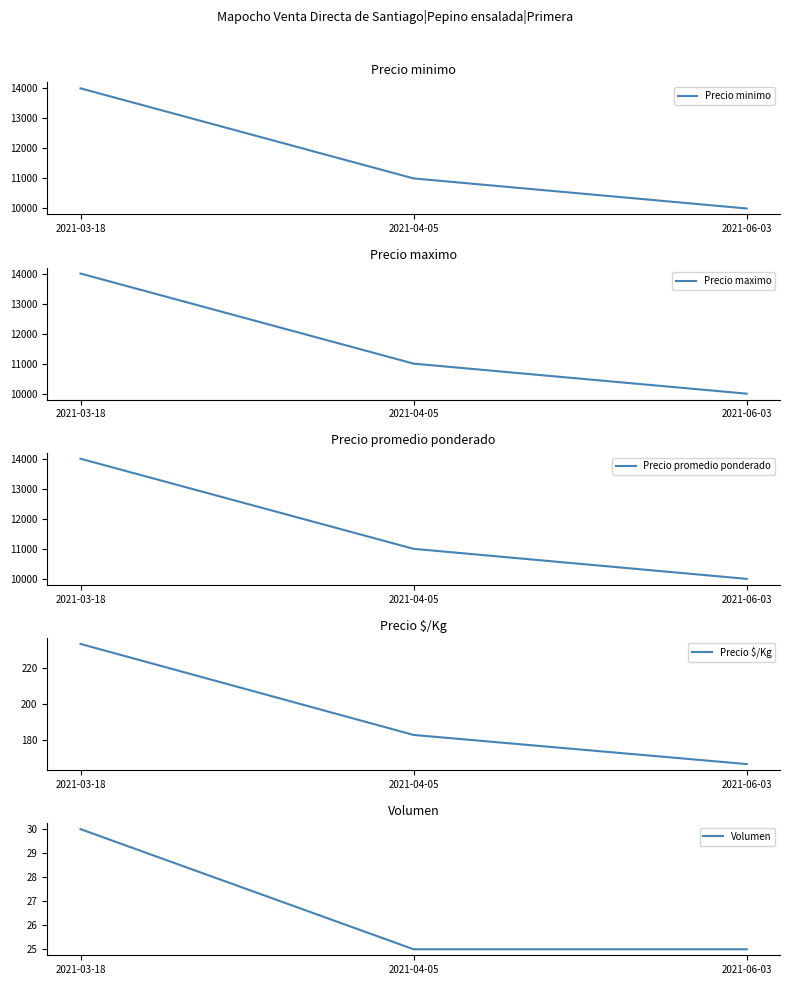

What value does the Volumen series have at 2021-03-18?

30